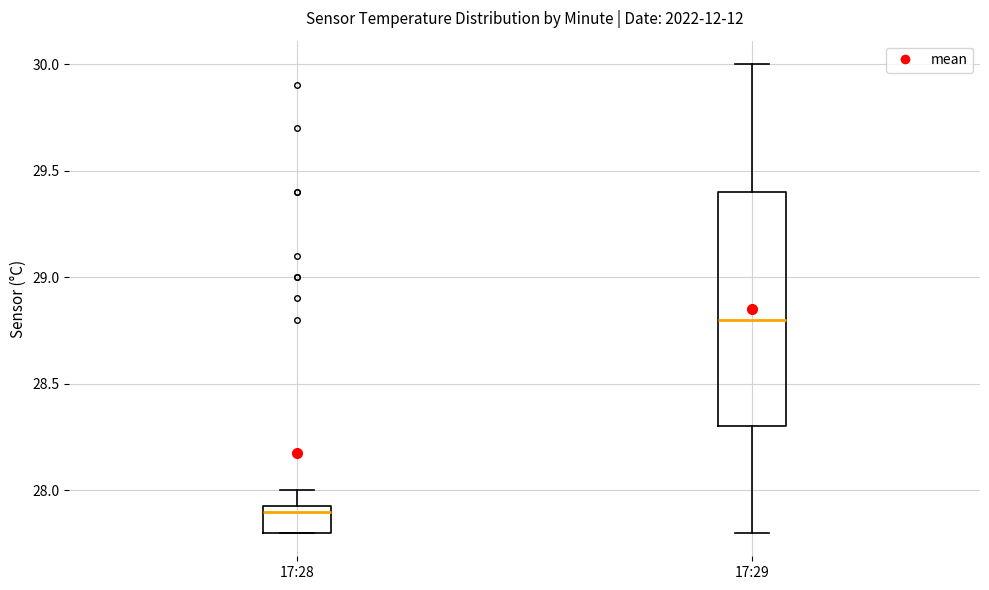

Which box's median line is the lowest?

17:28